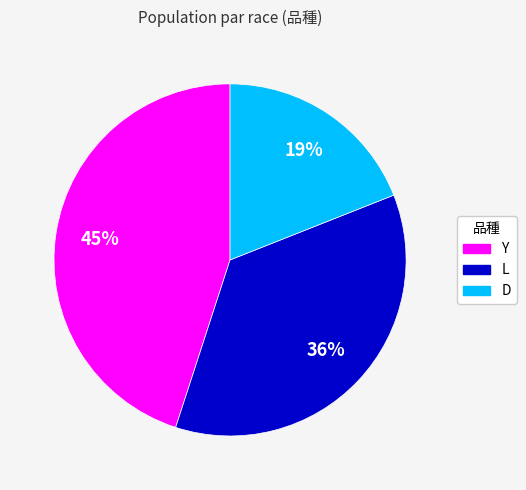

Is it true that L is 48% of the pie?

False